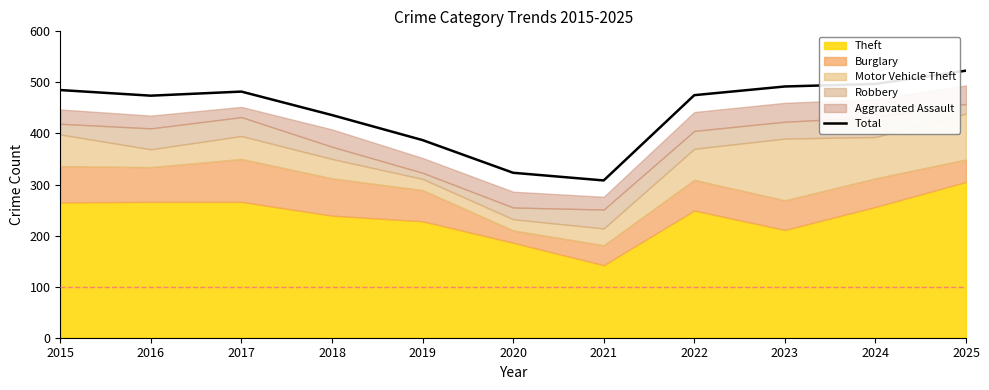

Which has a higher value, 2025 or 2022?

2025